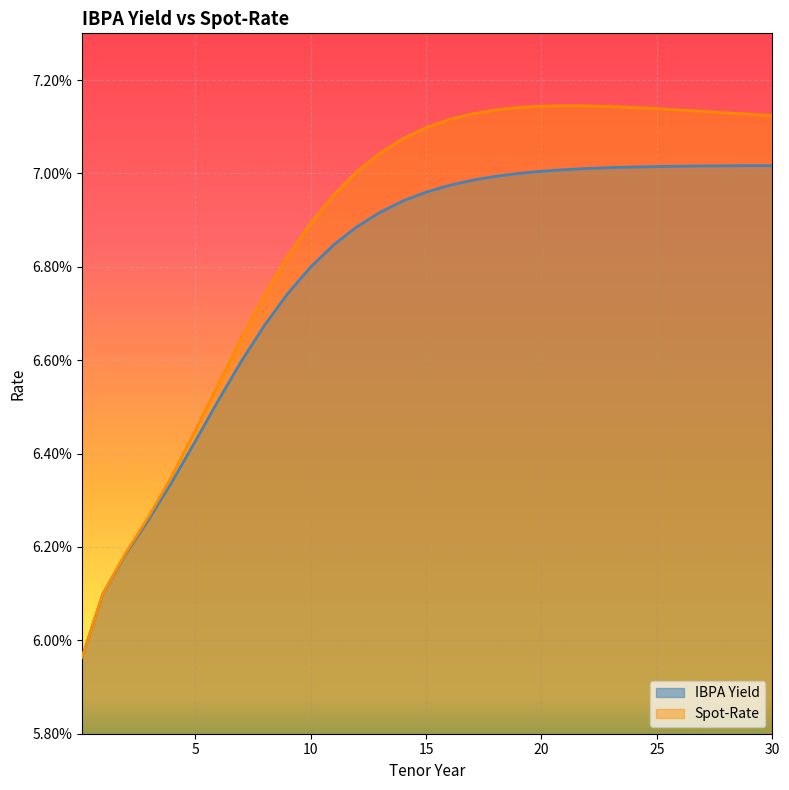

Which label corresponds to the largest value in the chart?

21